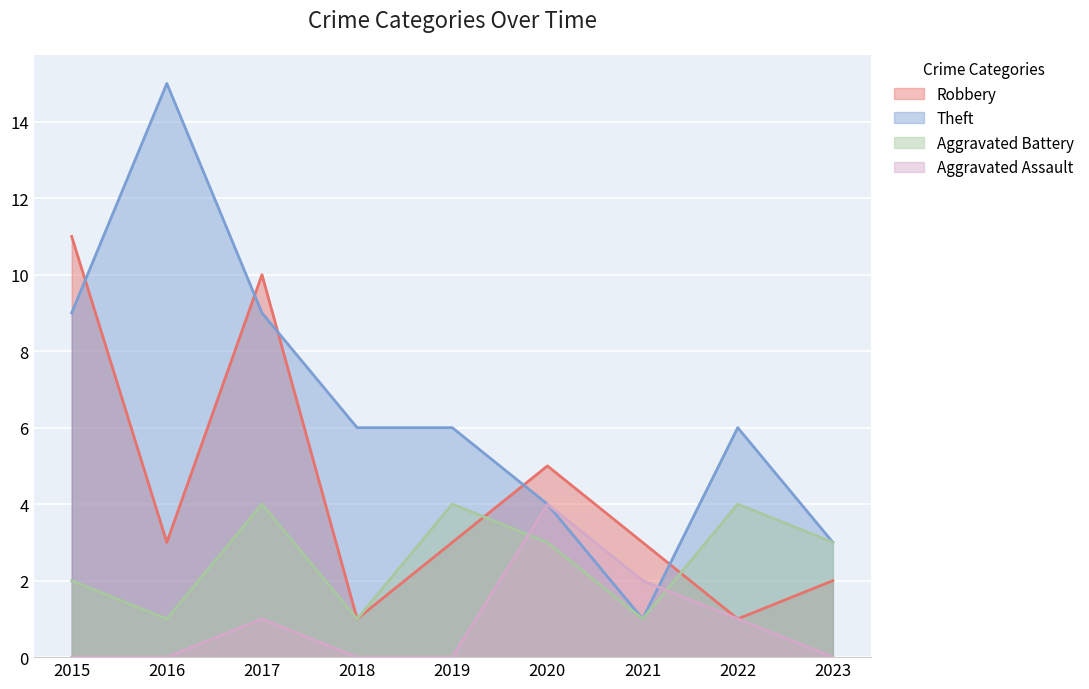

How many interior local peaks does the Theft series have?

2